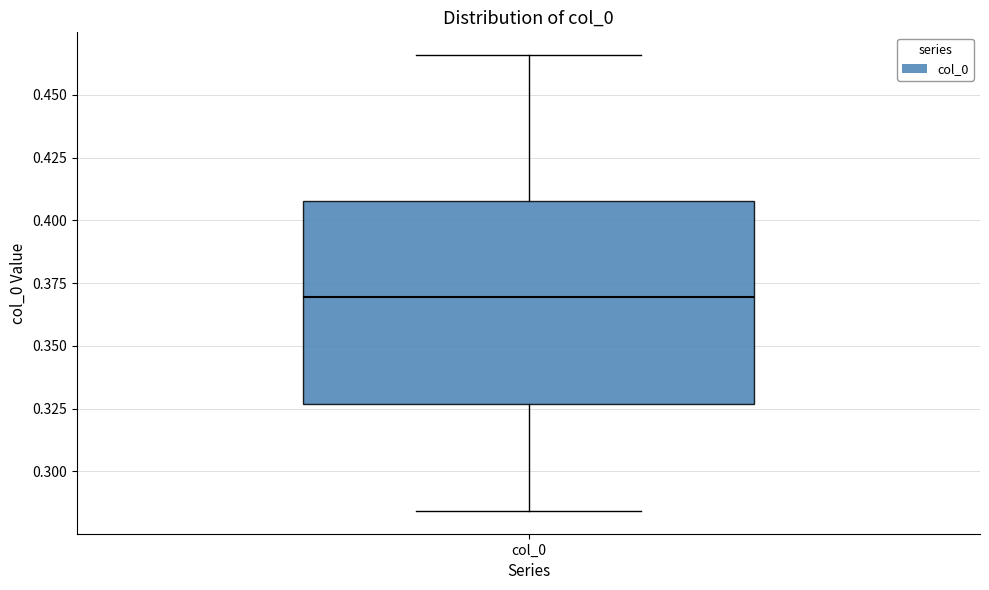

Where is the lower edge of the box for col_0 on the y-axis? The values are not printed on the chart, so give them approximately, as read against the axis.

0.325